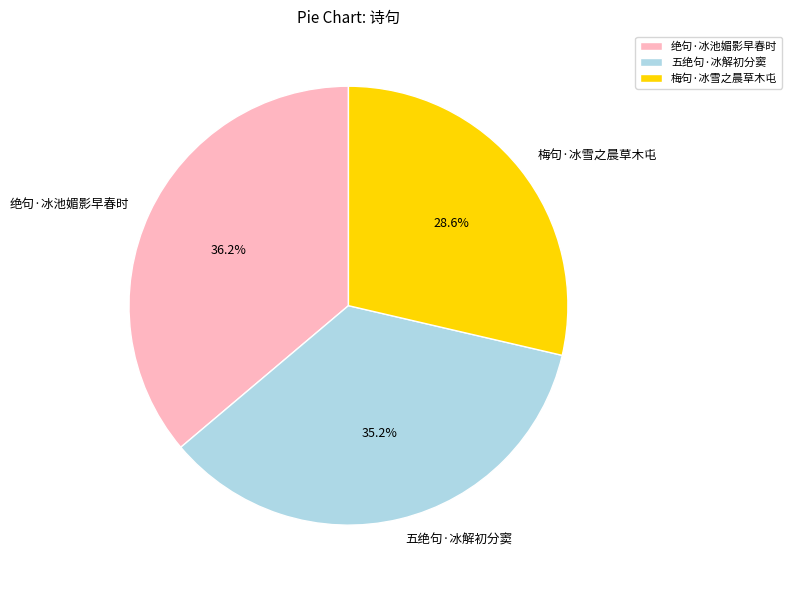

Is it true that 五绝句·冰解初分窦 is 35% of the pie?

True